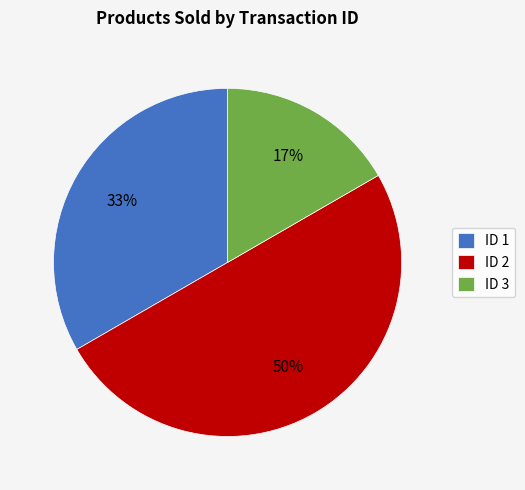

Do ID 2 and ID 1 together represent more than half of the pie?

Yes